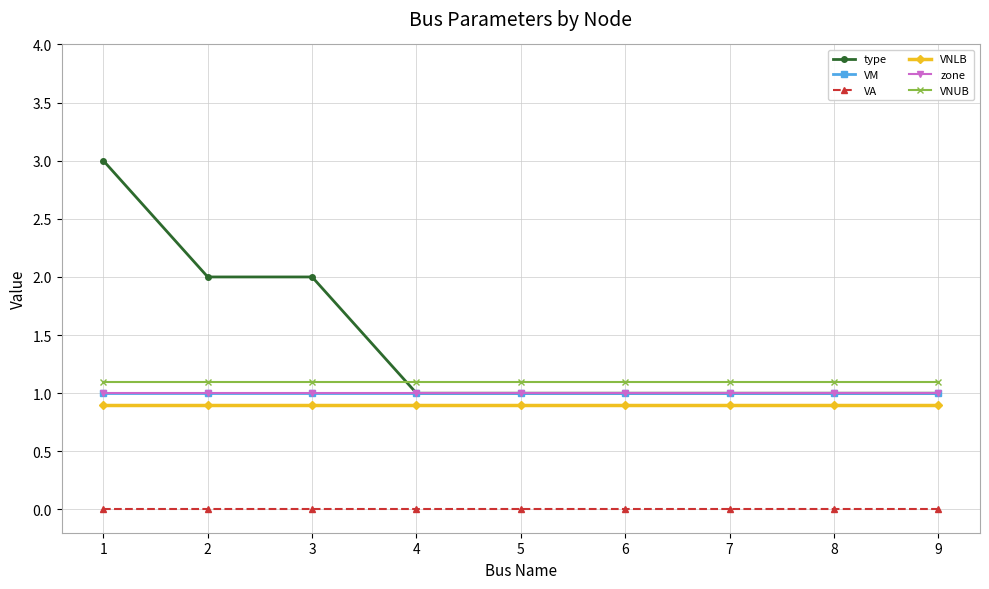

The zone series shows 1.0 at 4. True or false?

True